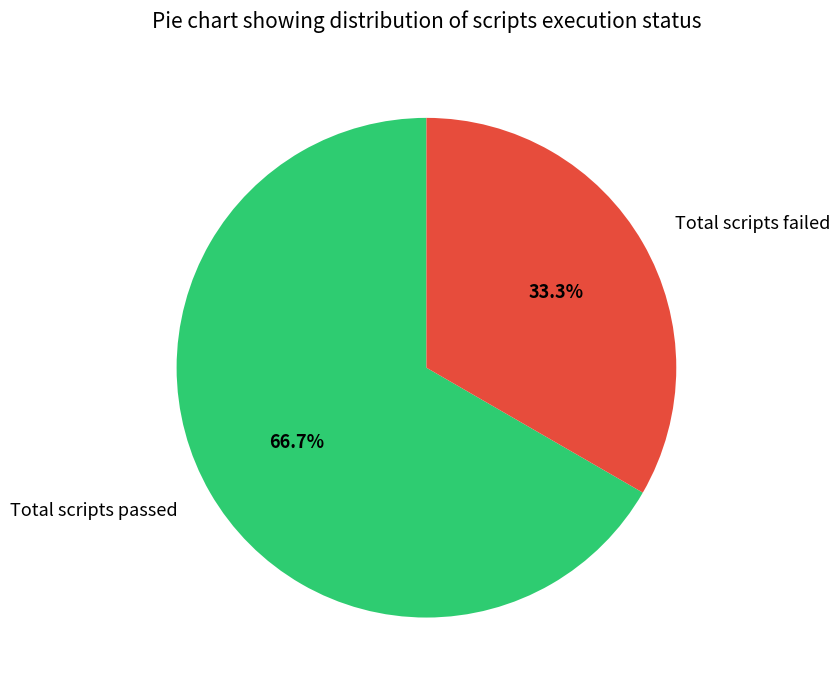

What is the ratio of the value at Total scripts passed to the value at Total scripts failed?

2.0